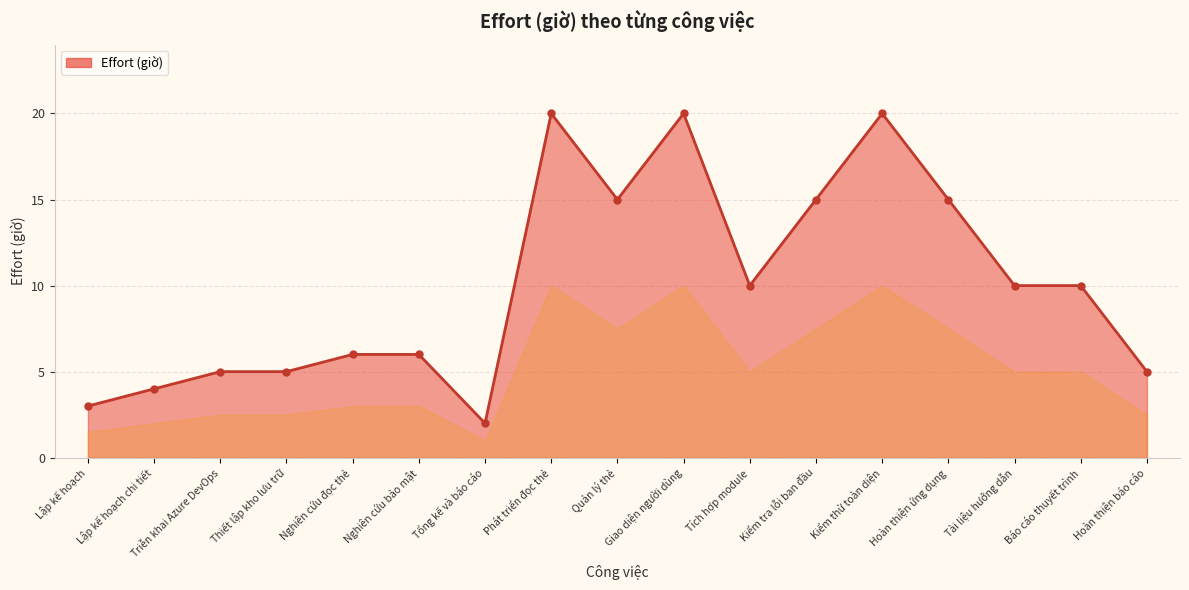

True or false: there are more than 2 points higher than both neighbors.

True